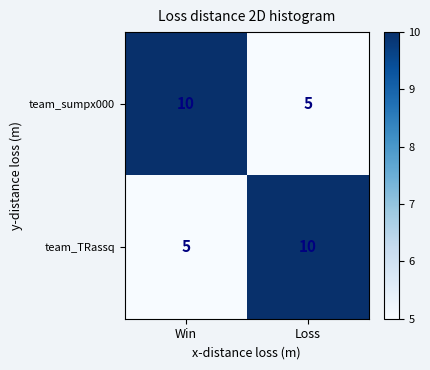

Reading left to right, transcribe all the data shown in this chart.

team_sumpx000: 10	5
team_TRassq: 5	10